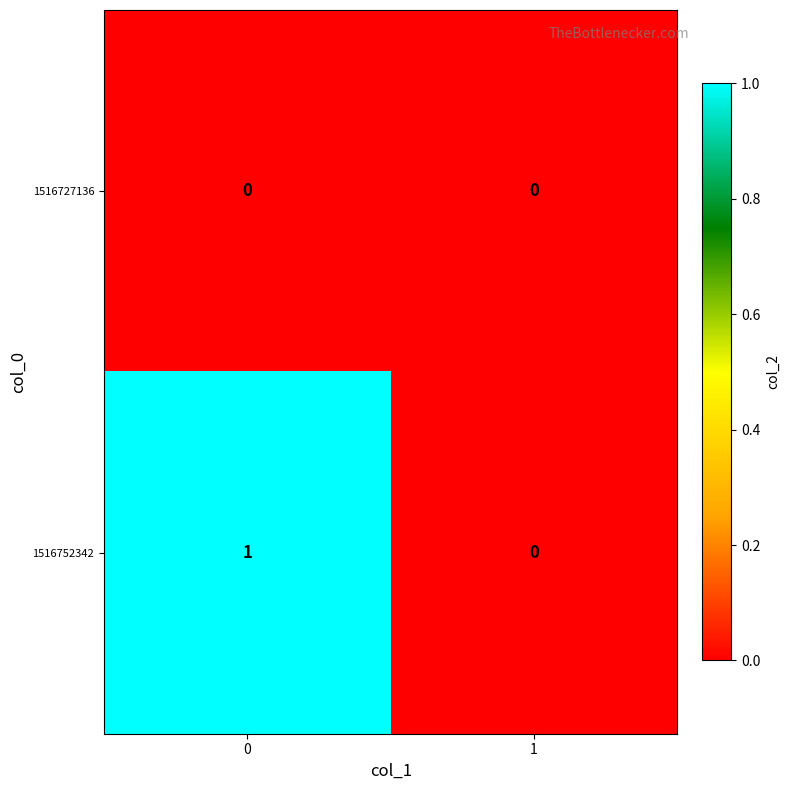

The 1516752342 series shows 0 at 0. True or false?

False